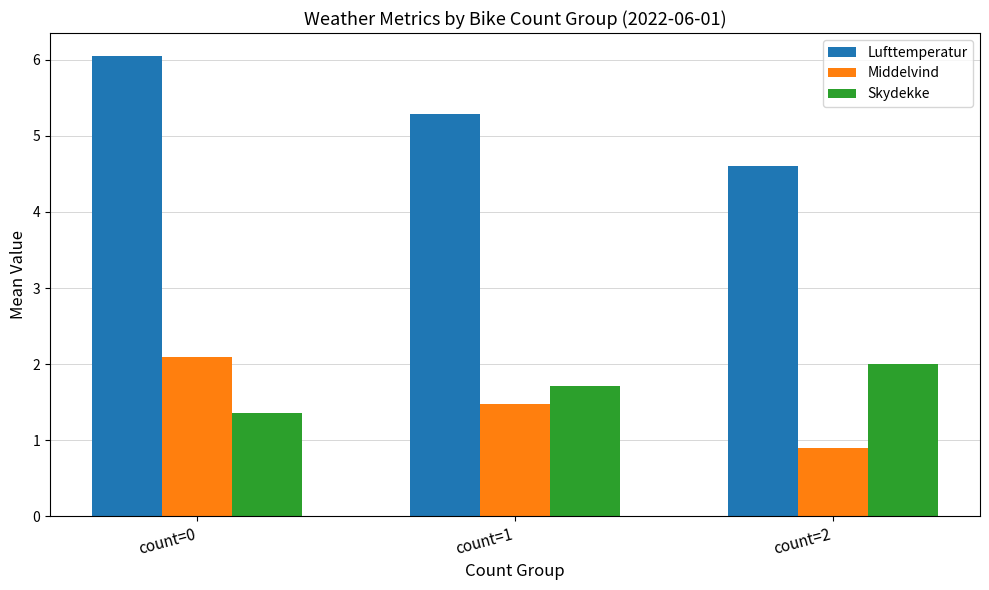

At which category is the sum across all series the highest?

count=0